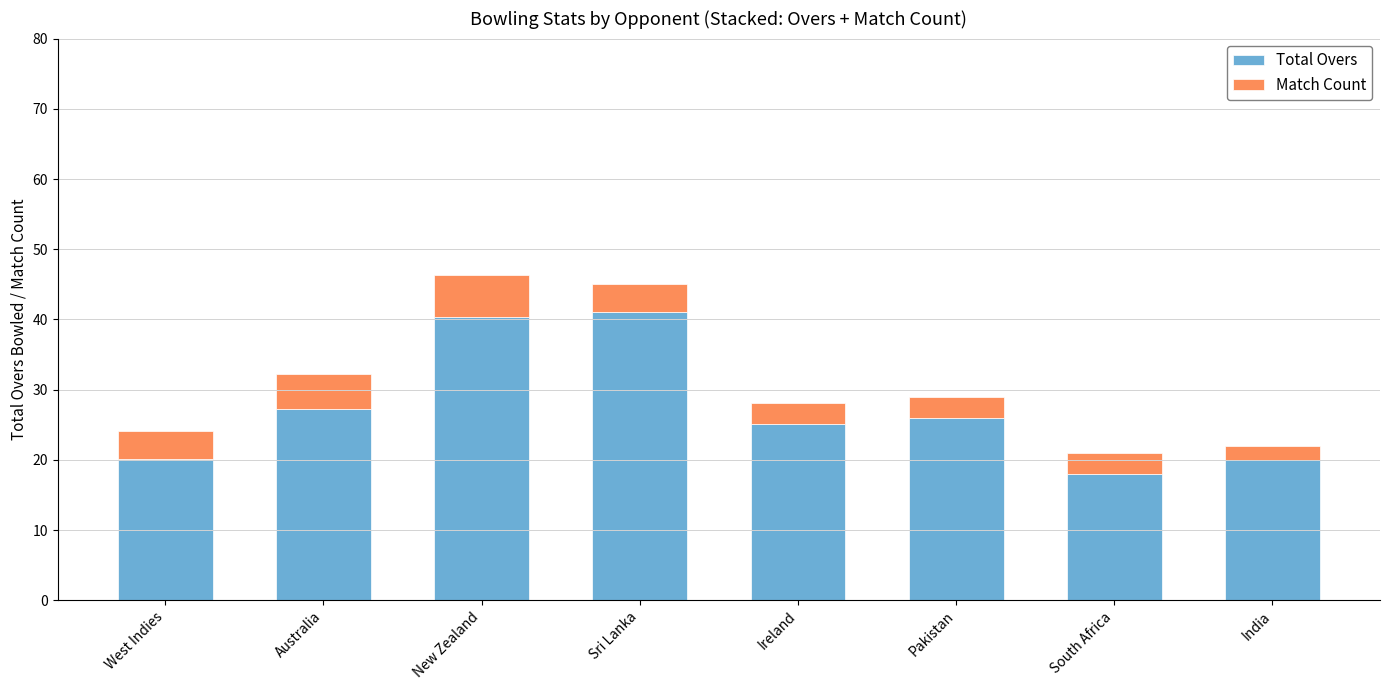

What is the total value across all series at New Zealand?

46.3